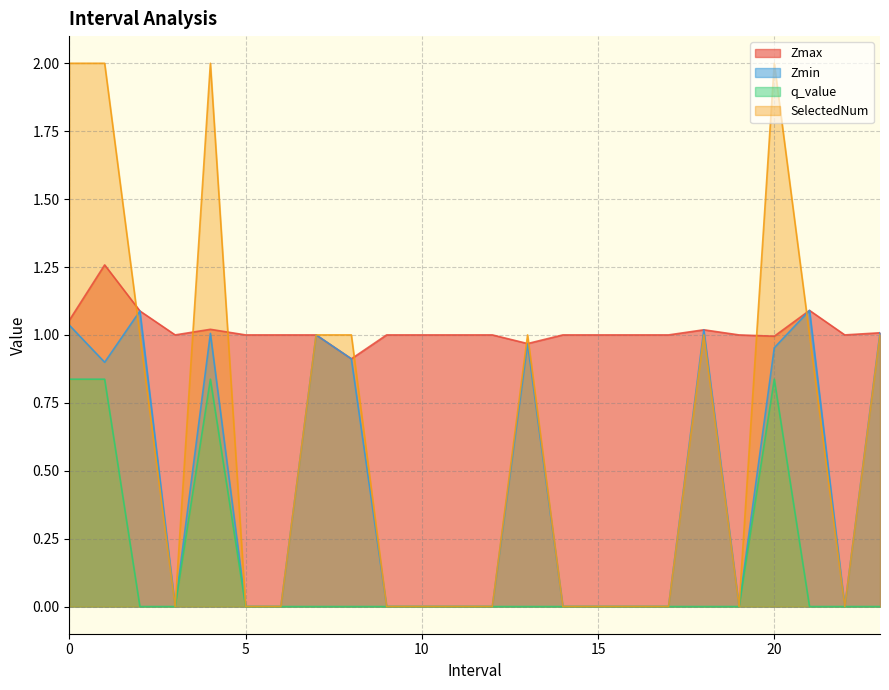

Reading right to left, list all the values displayed in this chart.

Zmax: 23.0=1.0	22.0=1.0	21.0=1.1	20.0=1.0	19.0=1.0	18.0=1.0	17.0=1.0	16.0=1.0	15.0=1.0	14.0=1.0	13.0=1.0	12.0=1.0	11.0=1.0	10.0=1.0	9.0=1.0	8.0=0.9	7.0=1.0	6.0=1.0	5.0=1.0	4.0=1.0	3.0=1.0	2.0=1.1	1.0=1.3	0.0=1.1
Zmin: 23.0=1.0	22.0=0.0	21.0=1.1	20.0=1.0	19.0=0.0	18.0=1.0	17.0=0.0	16.0=0.0	15.0=0.0	14.0=0.0	13.0=1.0	12.0=0.0	11.0=0.0	10.0=0.0	9.0=0.0	8.0=0.9	7.0=1.0	6.0=0.0	5.0=0.0	4.0=1.0	3.0=0.0	2.0=1.1	1.0=0.9	0.0=1.0
q_value: 23.0=0.0	22.0=0.0	21.0=0.0	20.0=0.8	19.0=0.0	18.0=0.0	17.0=0.0	16.0=0.0	15.0=0.0	14.0=0.0	13.0=0.0	12.0=0.0	11.0=0.0	10.0=0.0	9.0=0.0	8.0=0.0	7.0=0.0	6.0=0.0	5.0=0.0	4.0=0.8	3.0=0.0	2.0=0.0	1.0=0.8	0.0=0.8
SelectedNum: 23.0=1.0	22.0=0.0	21.0=1.0	20.0=2.0	19.0=0.0	18.0=1.0	17.0=0.0	16.0=0.0	15.0=0.0	14.0=0.0	13.0=1.0	12.0=0.0	11.0=0.0	10.0=0.0	9.0=0.0	8.0=1.0	7.0=1.0	6.0=0.0	5.0=0.0	4.0=2.0	3.0=0.0	2.0=1.0	1.0=2.0	0.0=2.0